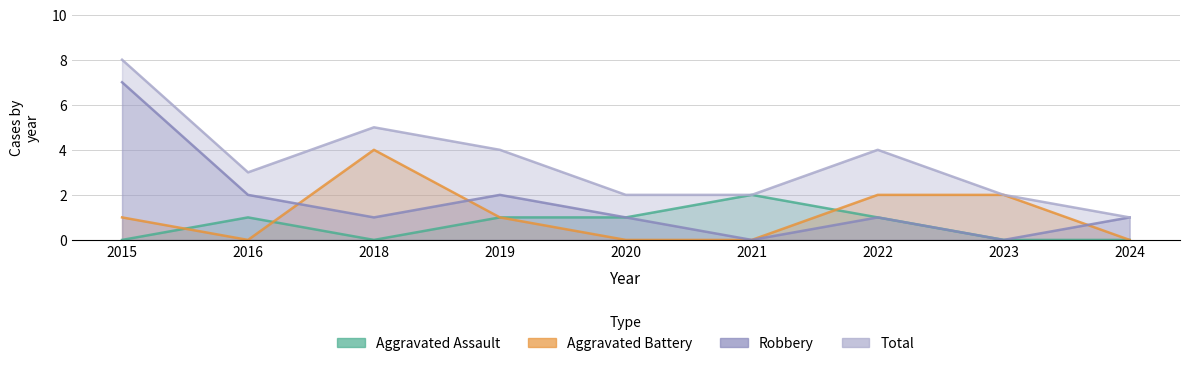

Reading left to right, list all the values displayed in this chart.

Aggravated Assault: 2015=0	2016=1	2018=0	2019=1	2020=1	2021=2	2022=1	2023=0	2024=0
Aggravated Battery: 2015=1	2016=0	2018=4	2019=1	2020=0	2021=0	2022=2	2023=2	2024=0
Robbery: 2015=7	2016=2	2018=1	2019=2	2020=1	2021=0	2022=1	2023=0	2024=1
Total: 2015=8	2016=3	2018=5	2019=4	2020=2	2021=2	2022=4	2023=2	2024=1